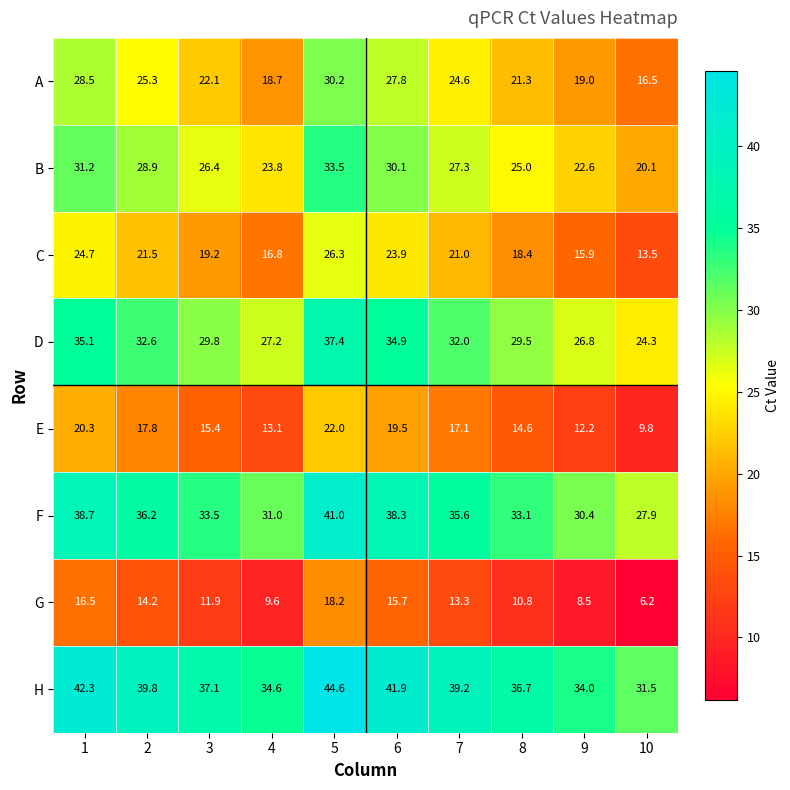

Which series has the largest total across all categories?

H